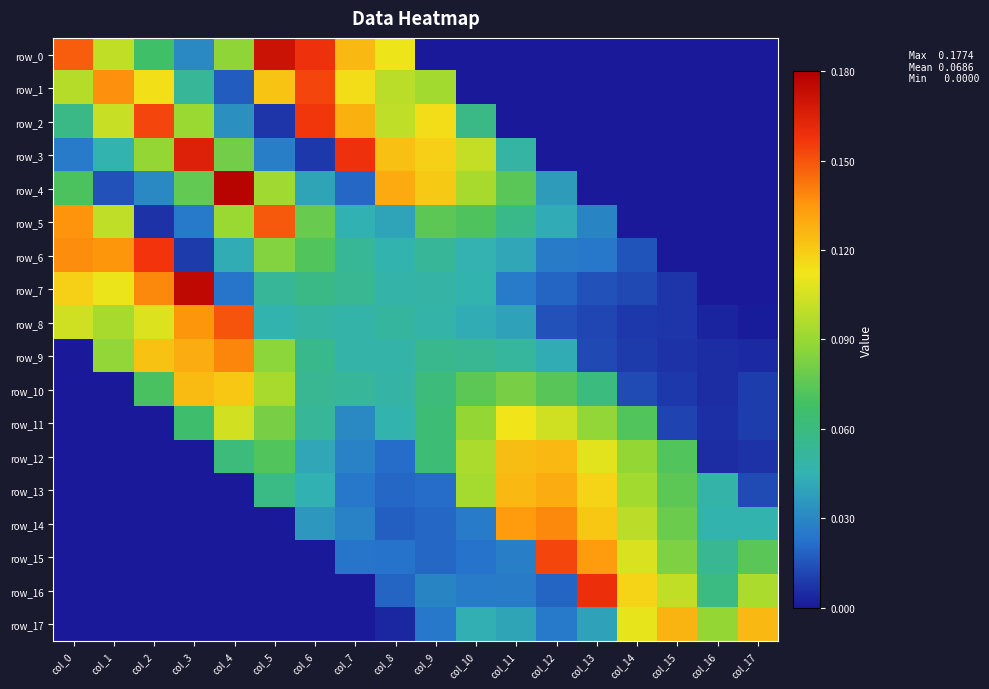

At which label does row_16 reach its minimum?

col_0